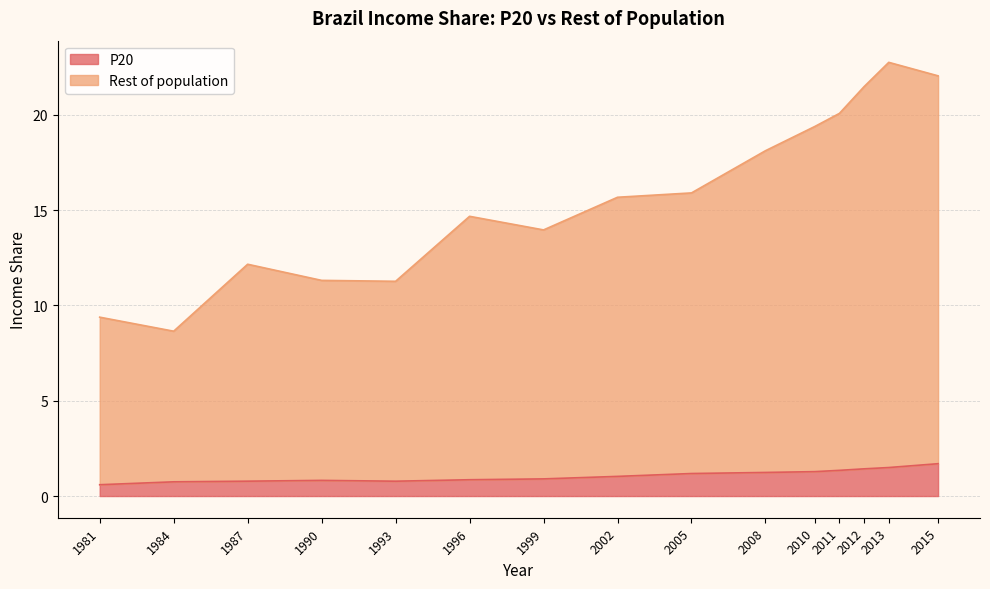

How many interior local valleys does the Rest of population series have?

3